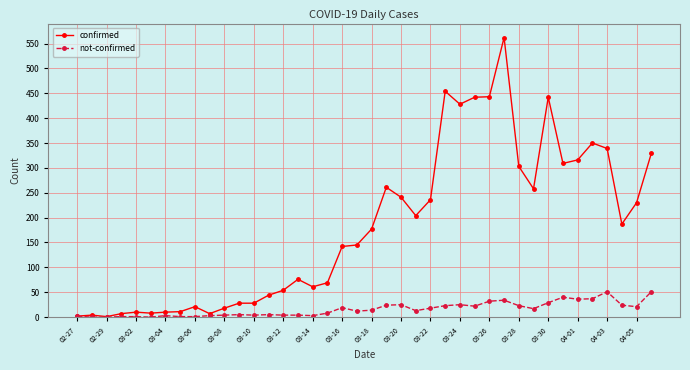

Rank the series by their maximum value, from lowest to highest.

not-confirmed, confirmed